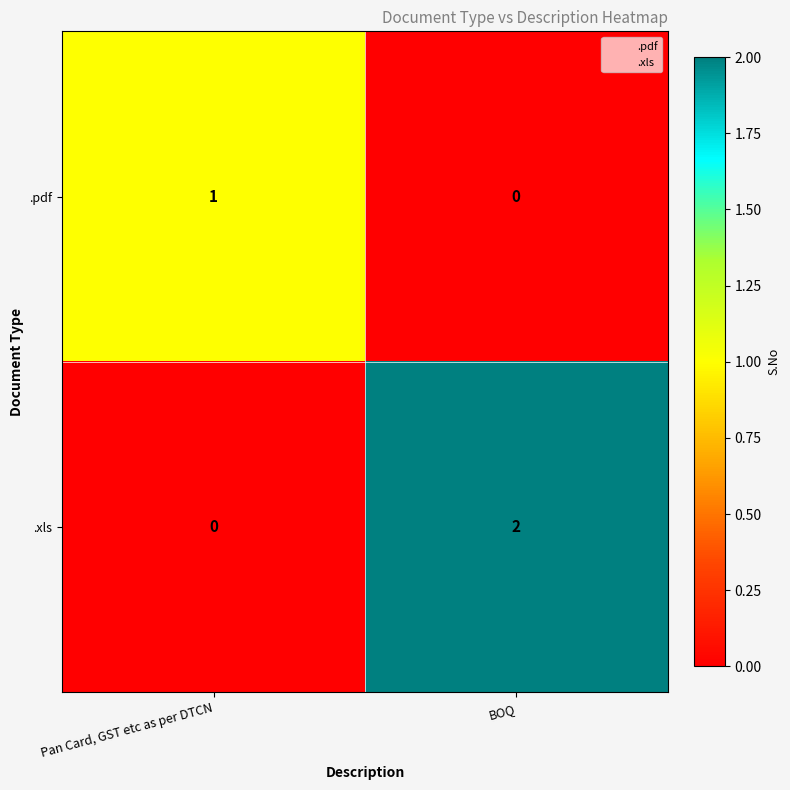

Rank the series by their average value, from lowest to highest.

.pdf, .xls